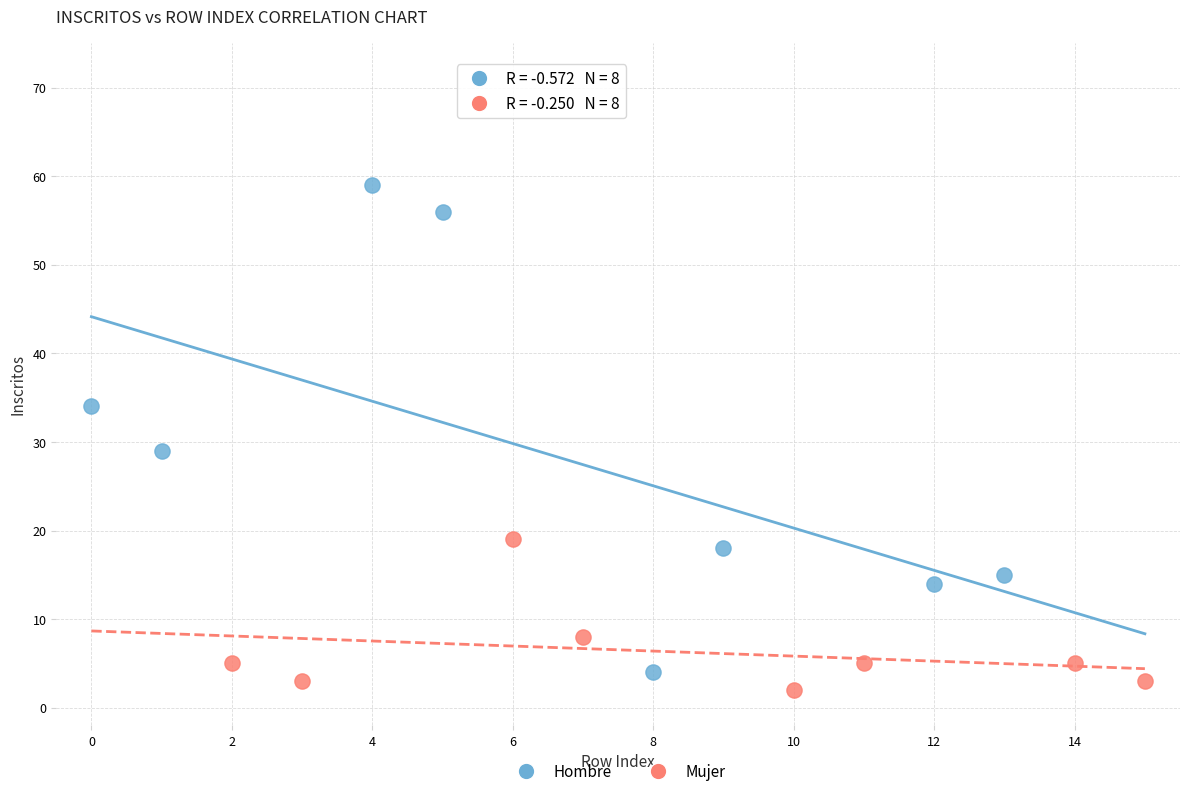

Which series has the widest spread of Y values?

Hombre